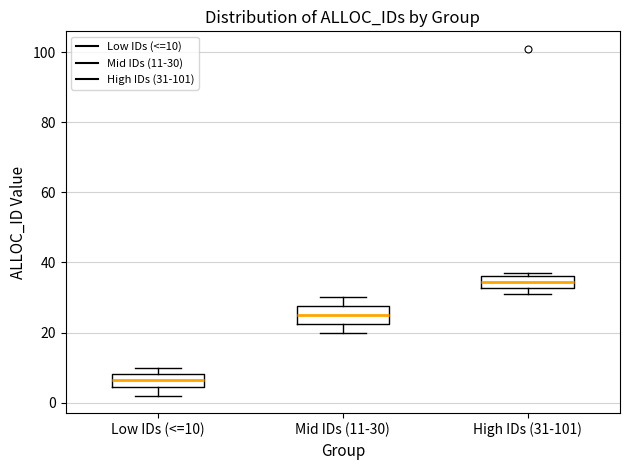

Where is the lower edge of the box for High IDs (31-101) on the y-axis? The values are not printed on the chart, so give them approximately, as read against the axis.

32